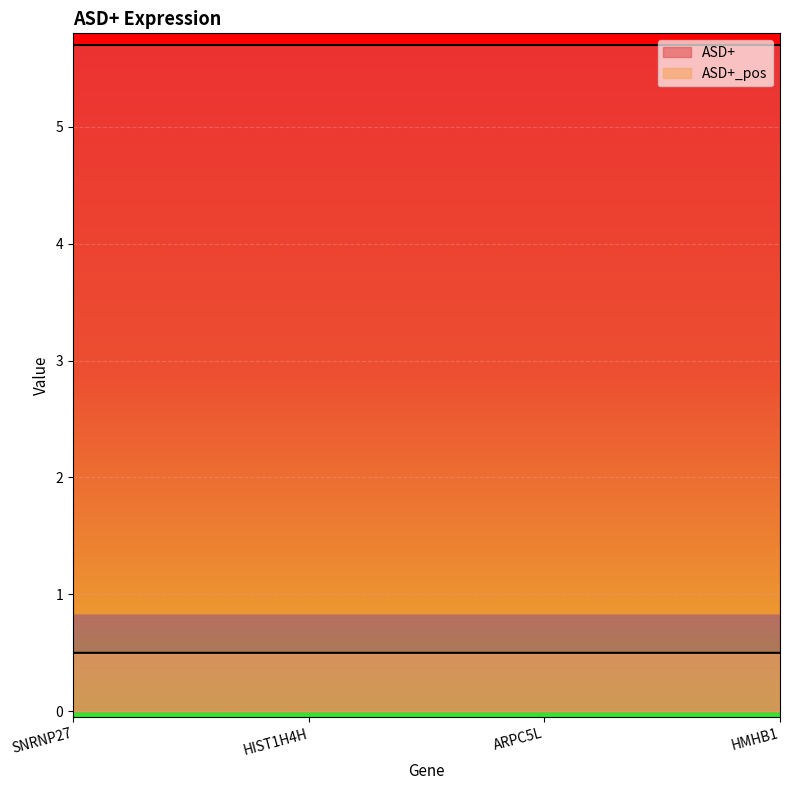

Reading right to left, what are all the values shown in this chart?

ASD+: HMHB1=5.7	ARPC5L=5.7	HIST1H4H=5.7	SNRNP27=5.7
ASD+_pos: HMHB1=0.5	ARPC5L=0.5	HIST1H4H=0.5	SNRNP27=0.5